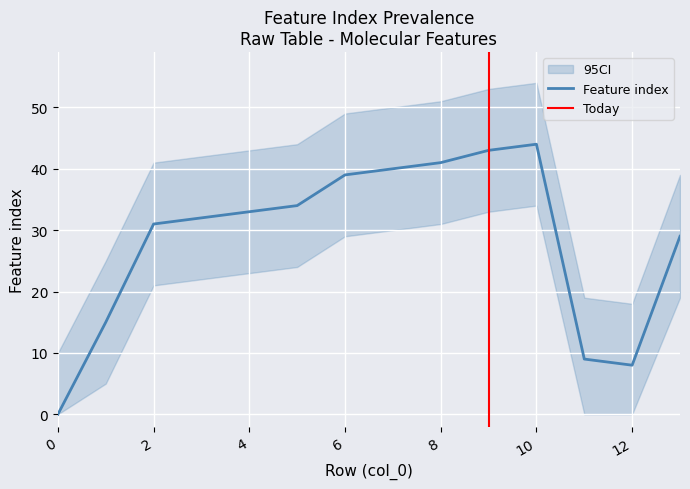

What is the average value of the Feature index series?

28